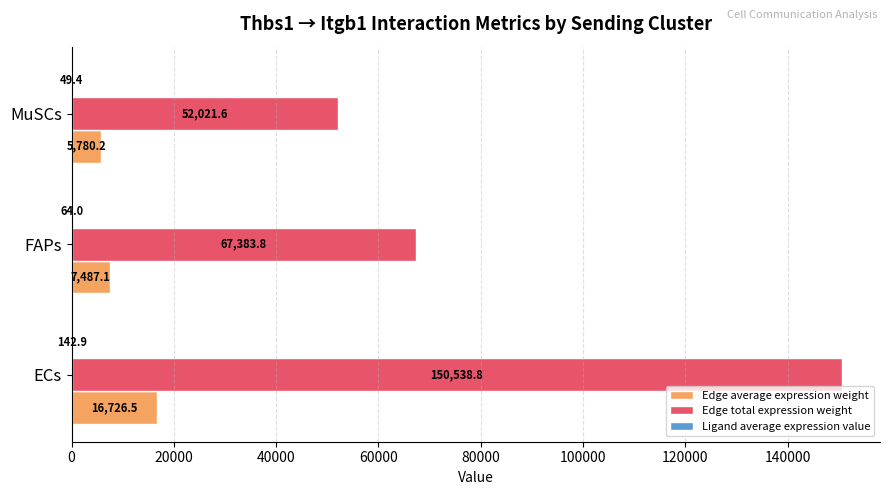

What is the maximum value shown in the chart?

150538.8